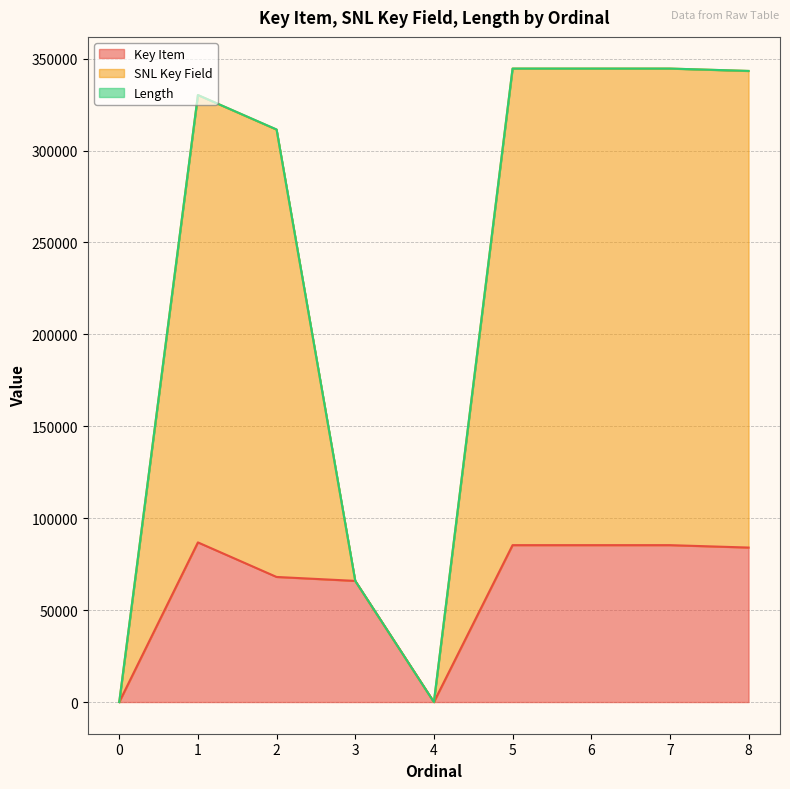

Does the chart display data point markers on the line(s)?

No